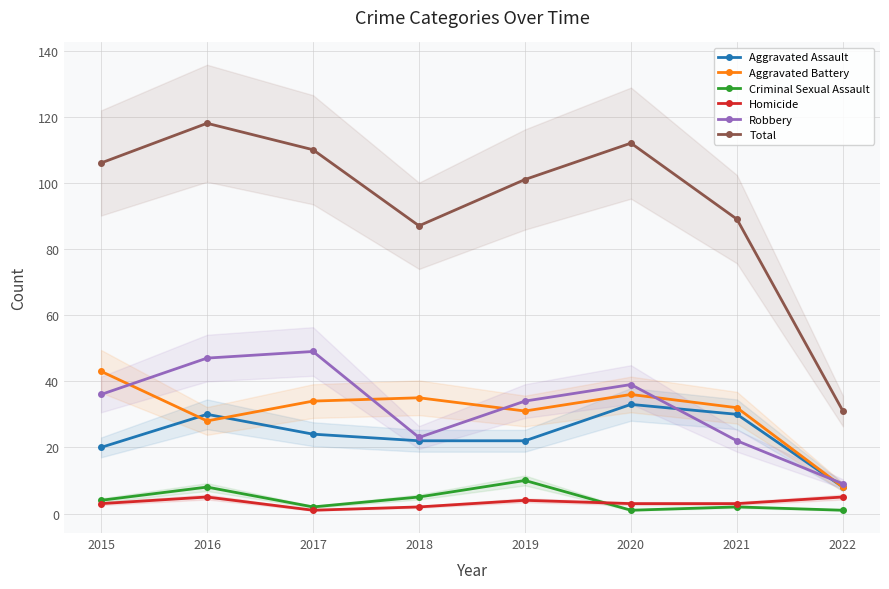

What is the value of the Total point at the 1st from the left?

106